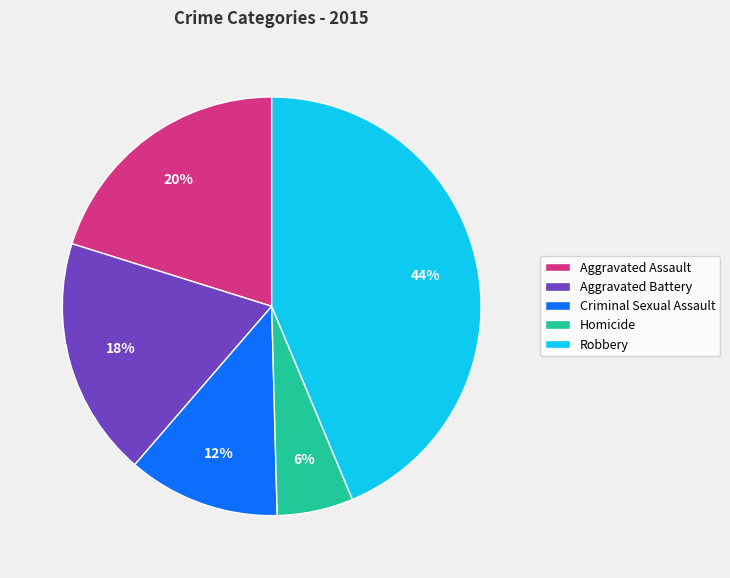

Which slice is the largest?

Robbery